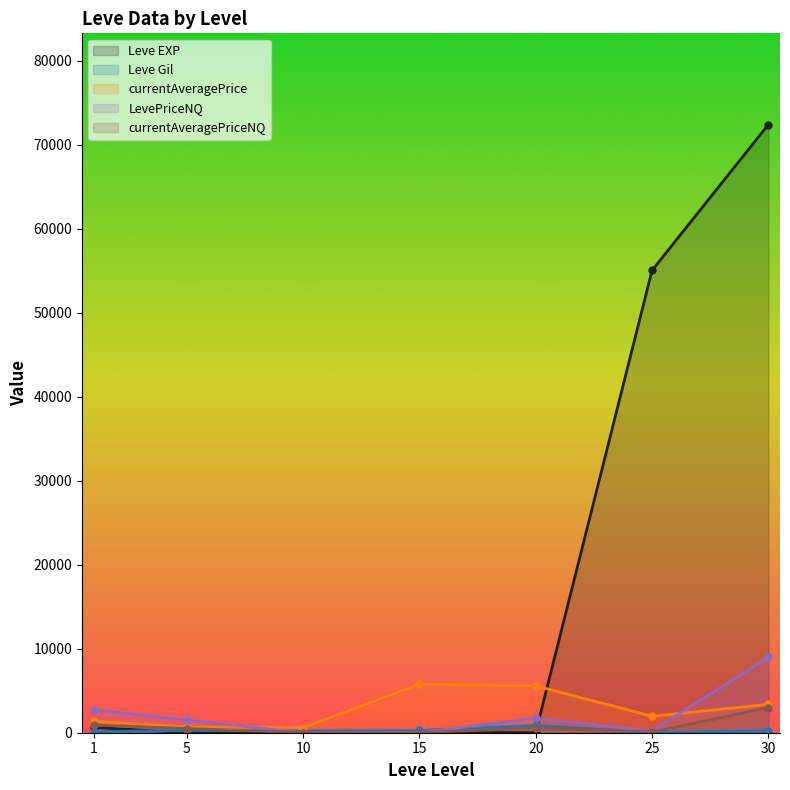

Which series changed the most between 5 and 30?

Leve EXP